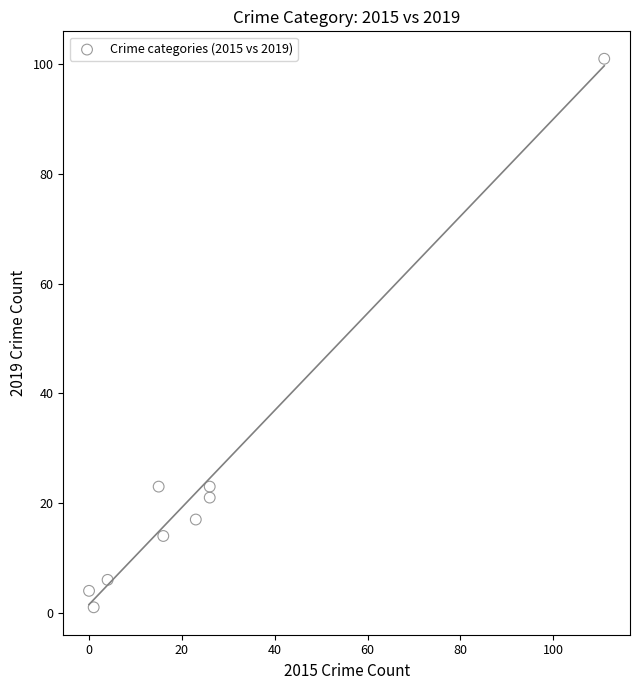

What is the average X value?

25